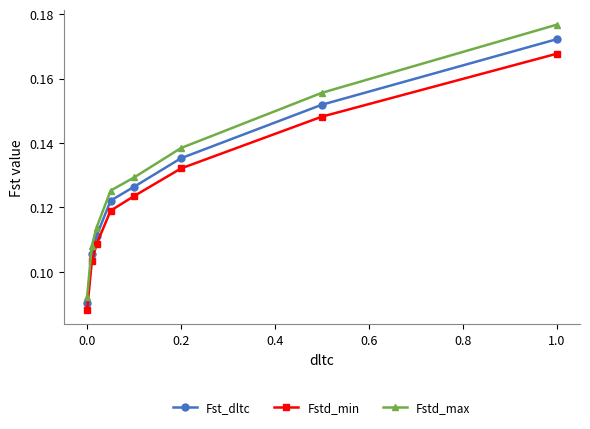

True or false: Fstd_min and Fstd_max intersect in this chart.

False